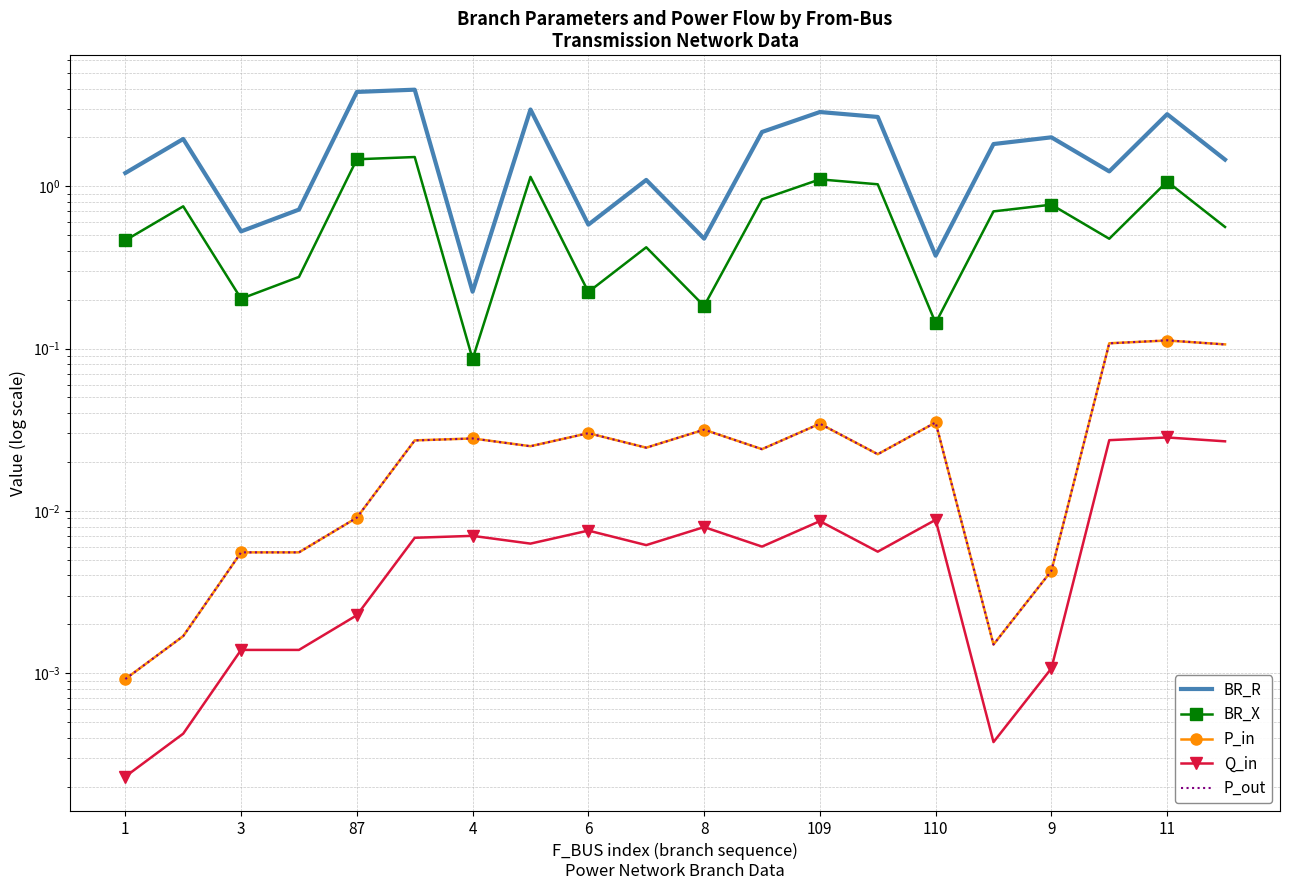

What is the label of the 13th point from the right?

110